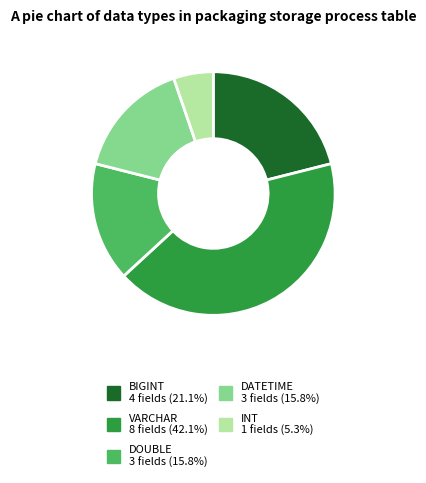

Which has a higher value, VARCHAR or BIGINT?

VARCHAR